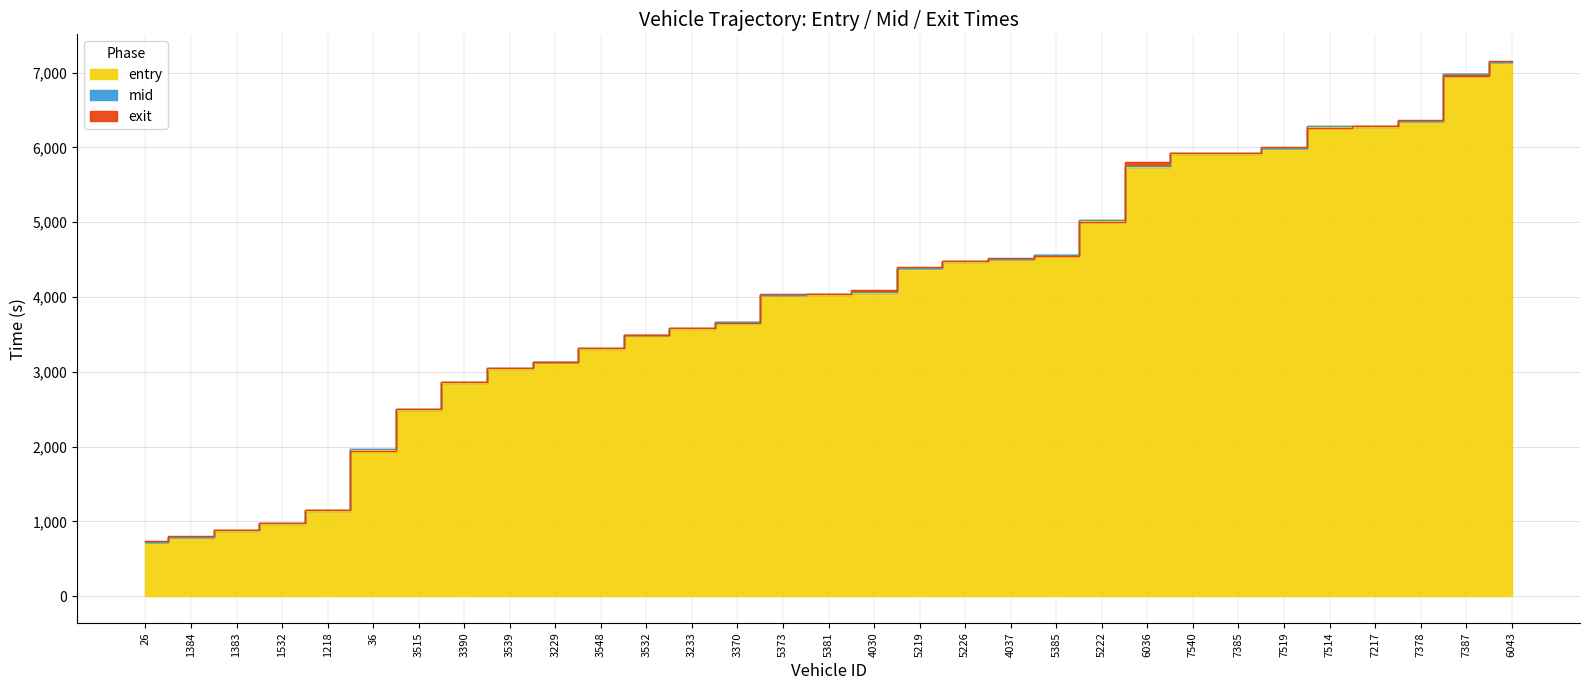

How many lines are shown in the chart?

3